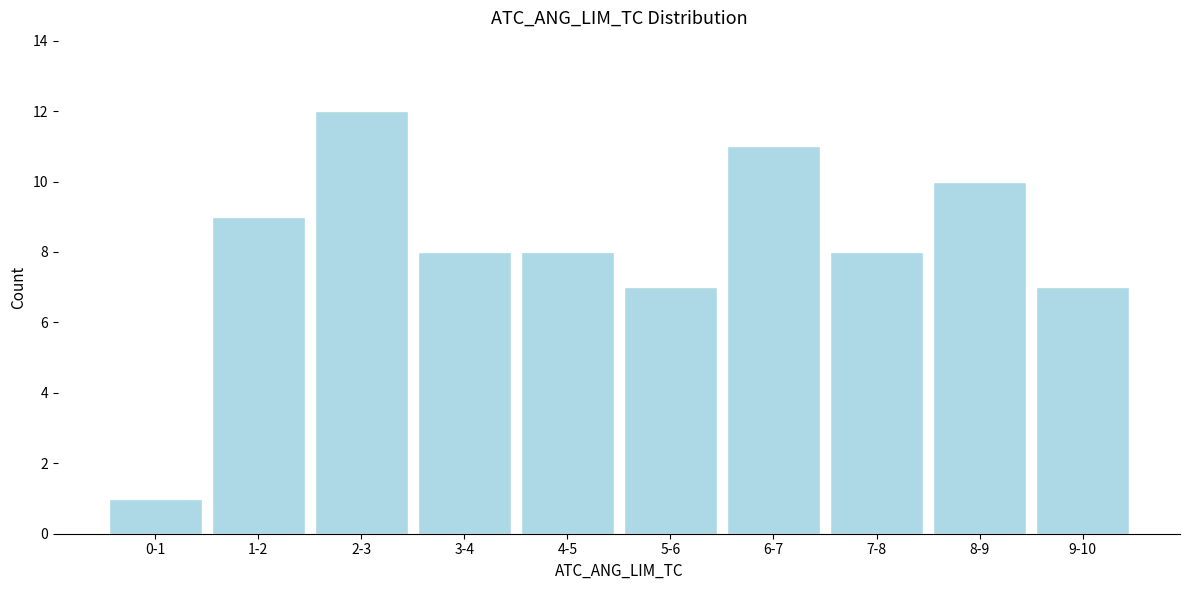

Reading right to left, transcribe all the data shown in this chart.

7	10	8	11	7	8	8	12	9	1